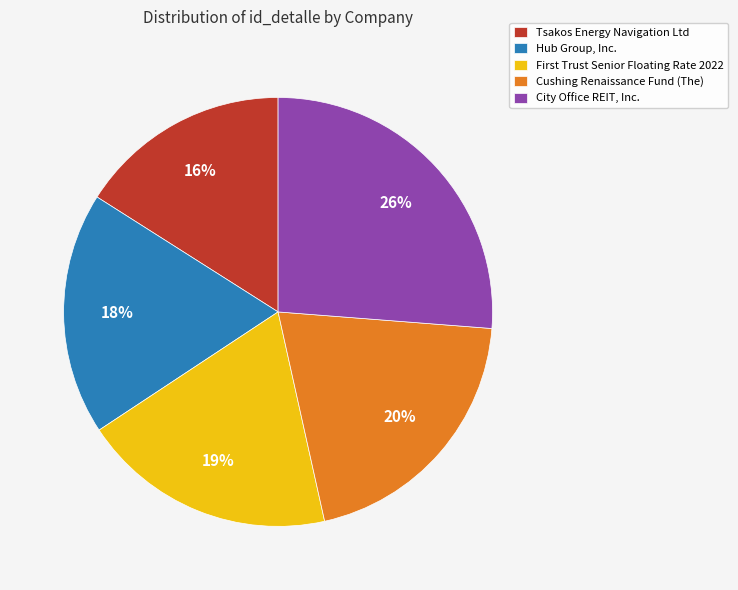

What percentage is the Tsakos Energy Navigation Ltd slice, to the nearest percent?

16%